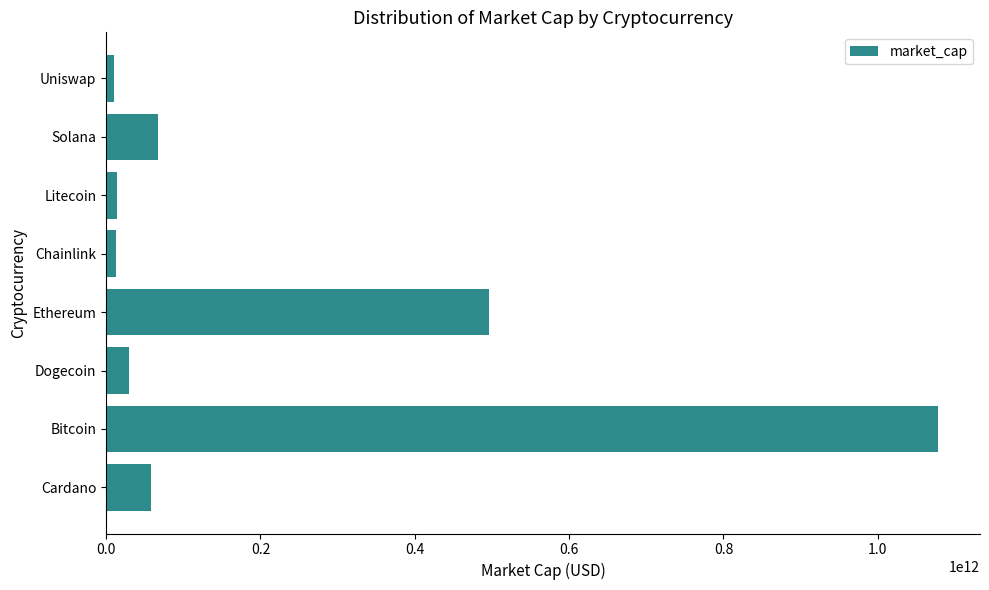

What value does the data have at Bitcoin?

1078481479591